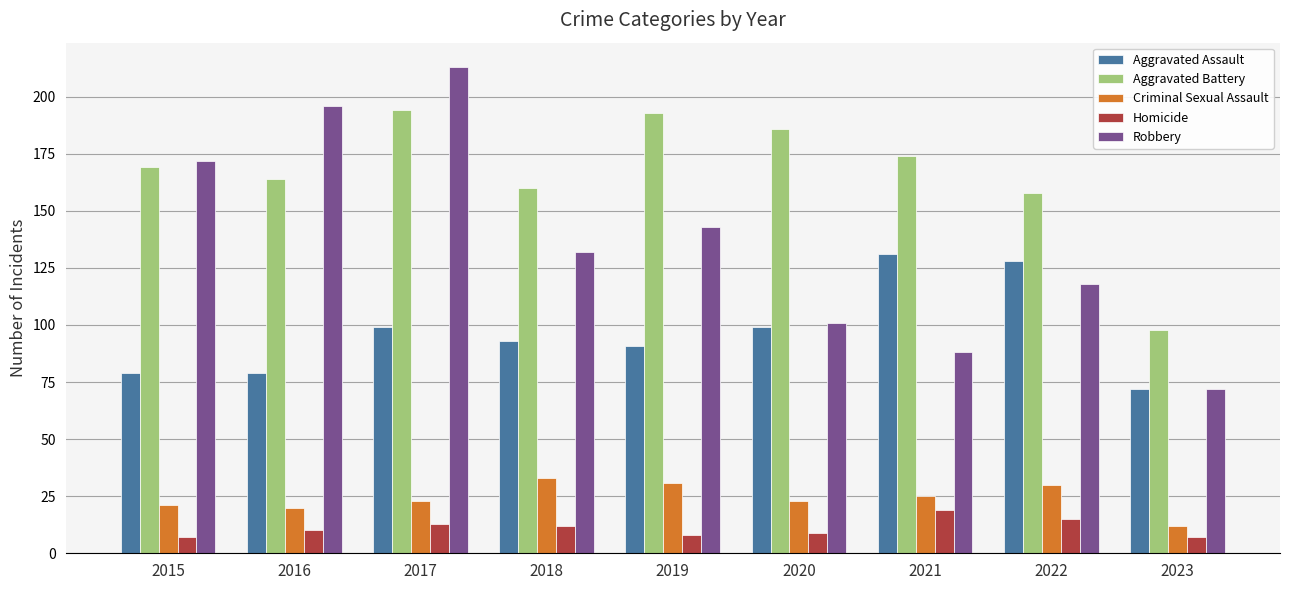

How many distinct data groups are displayed?

5